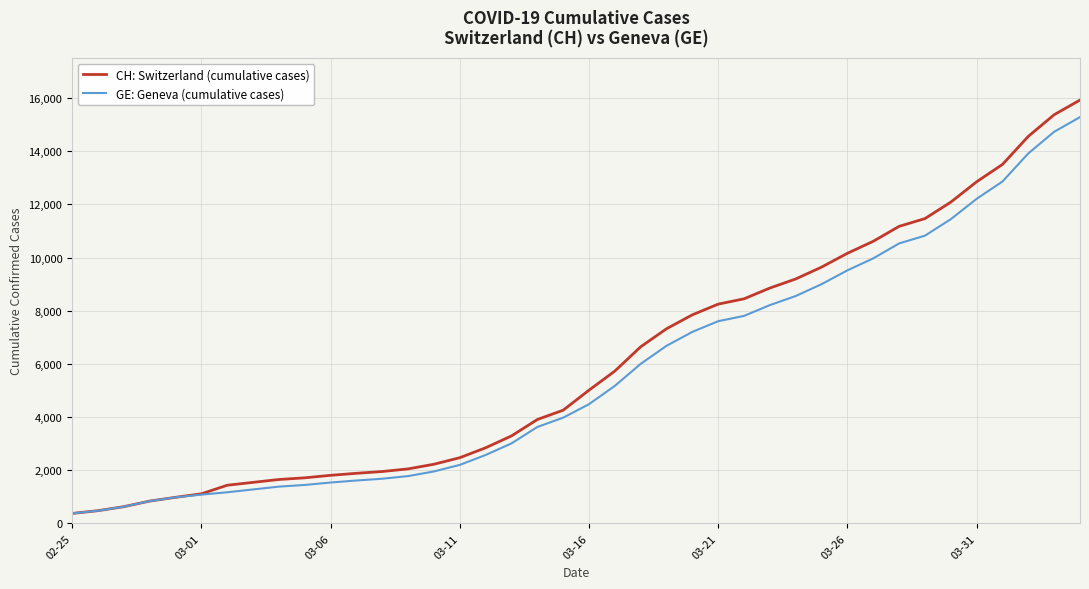

What is the minimum value for CH: Switzerland (cumulative cases)?

375